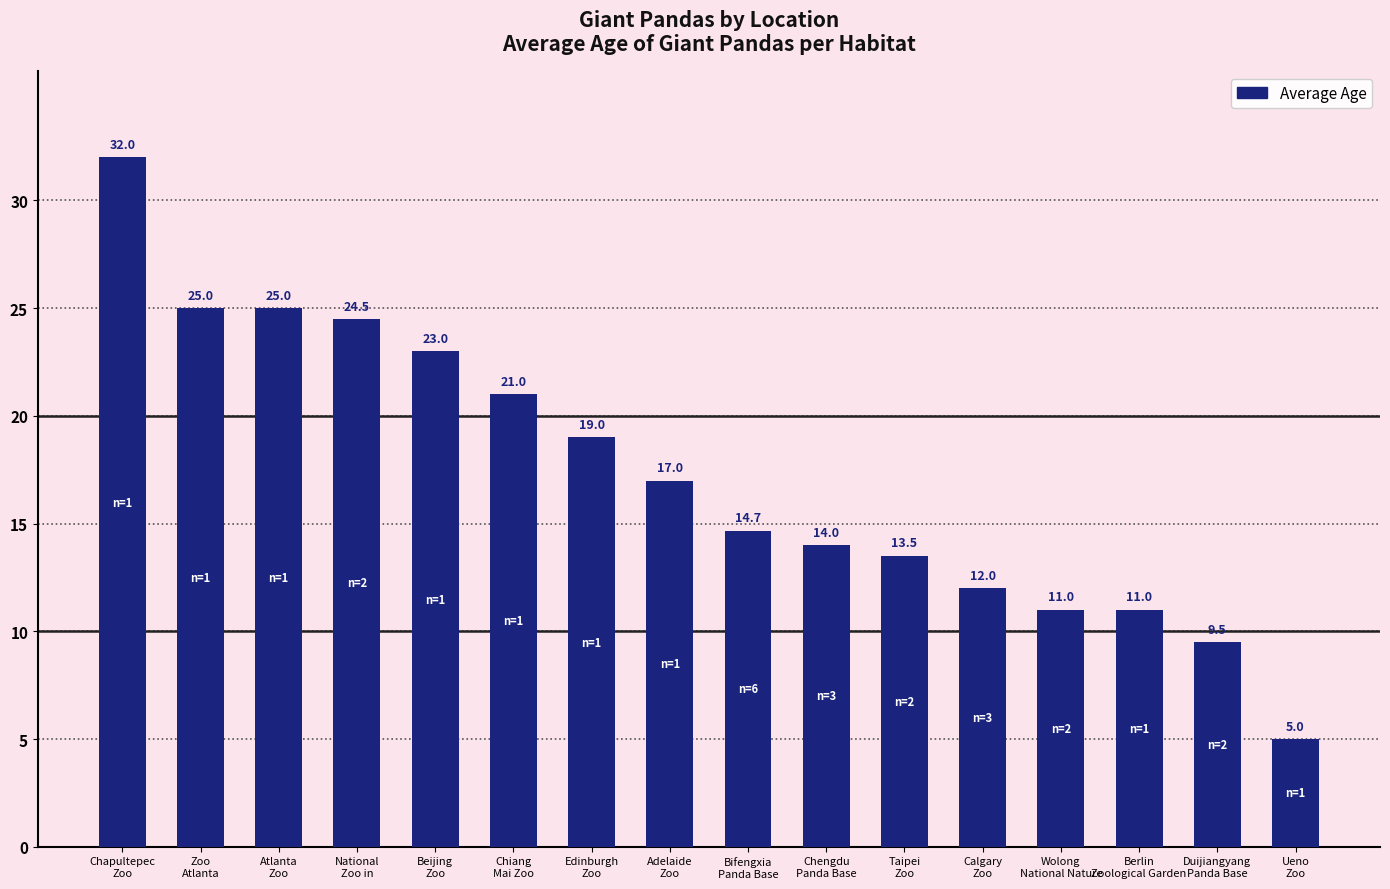

Reading left to right, what are all the values shown in this chart?

32.0	25.0	25.0	24.5	23.0	21.0	19.0	17.0	14.7	14.0	13.5	12.0	11.0	11.0	9.5	5.0